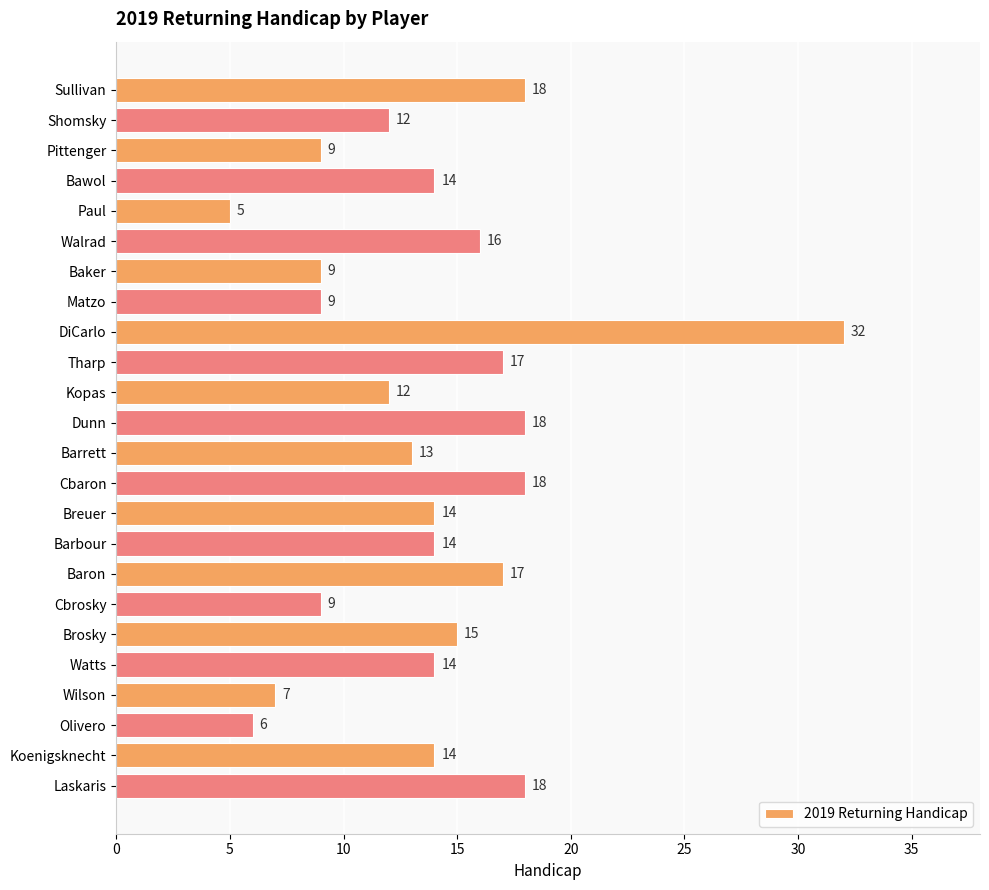

At which category does the chart reach its minimum across all series?

Paul